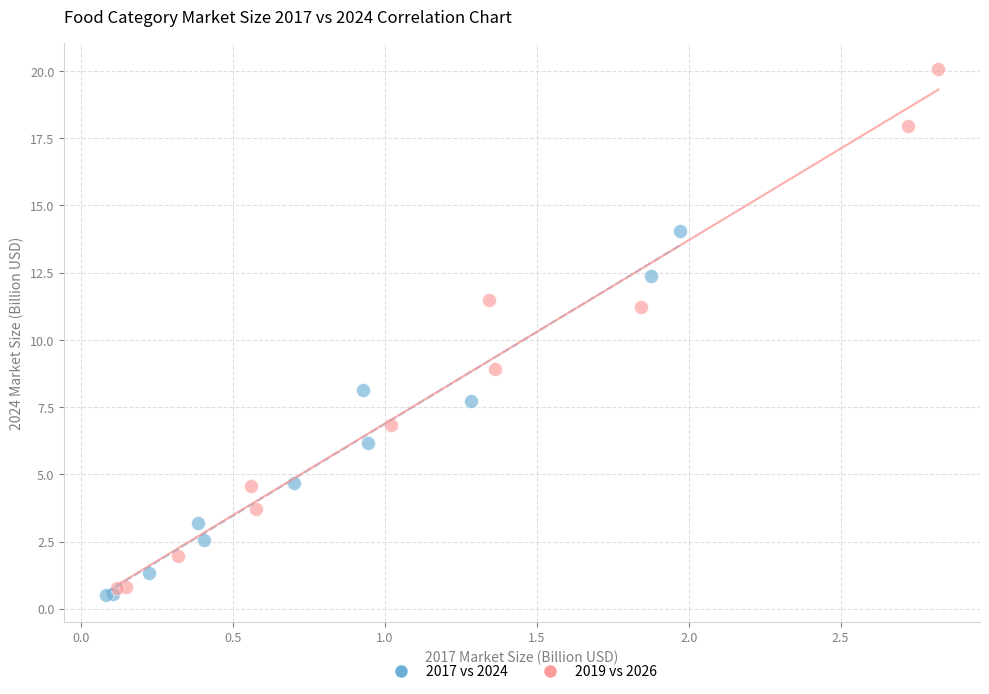

Which series has the widest spread of Y values?

2019 vs 2026